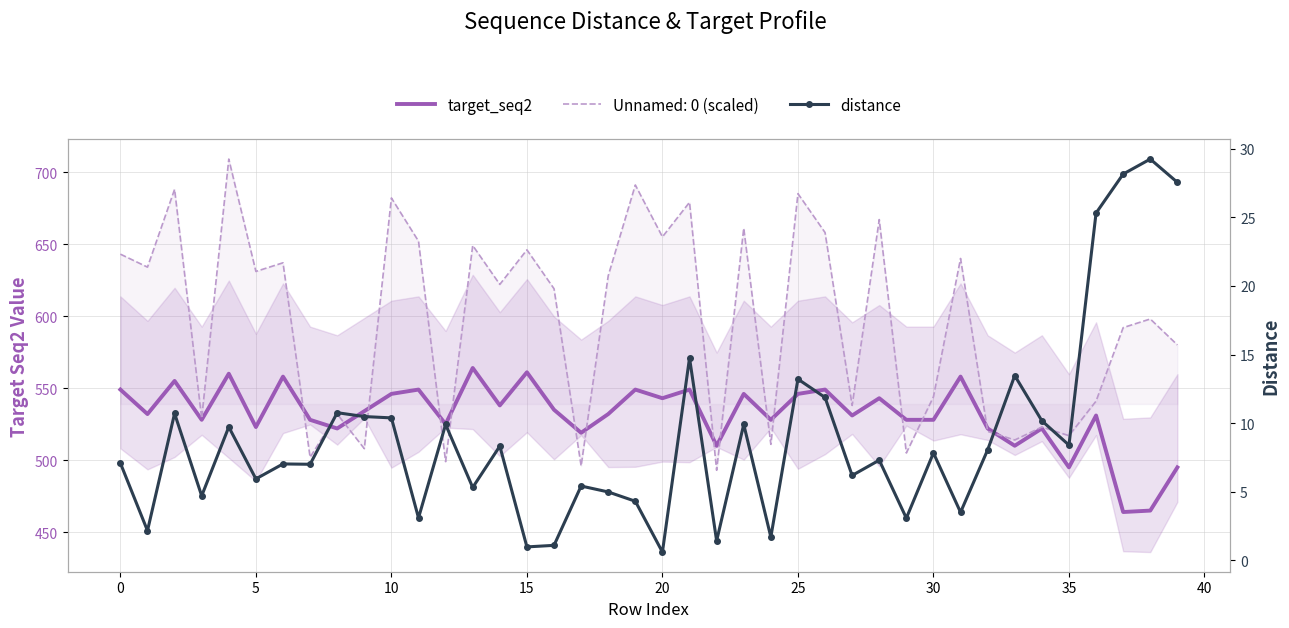

What is the minimum value for distance?

0.6